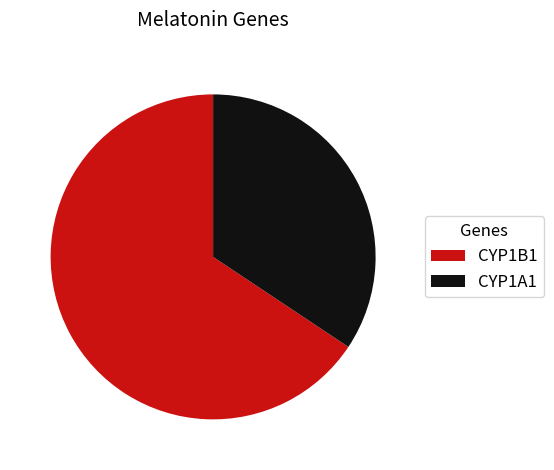

What is the smallest slice in the pie chart?

CYP1A1